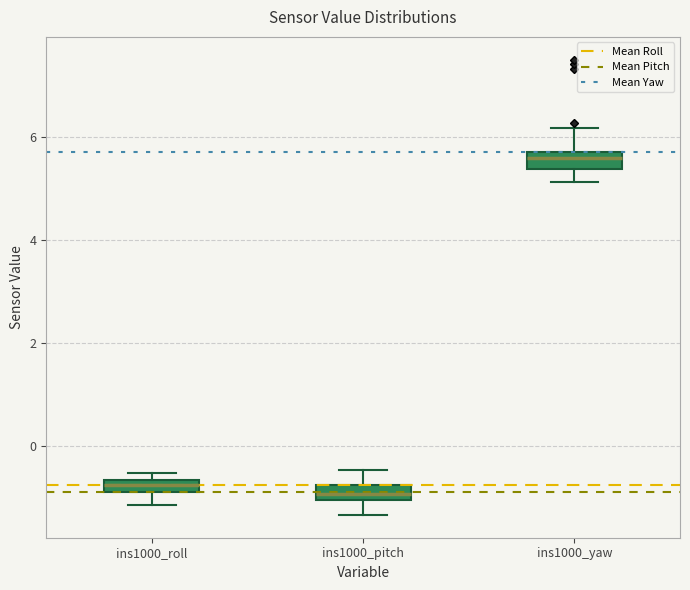

Where is the upper edge of the box for ins1000_pitch on the y-axis? The values are not printed on the chart, so give them approximately, as read against the axis.

-0.8